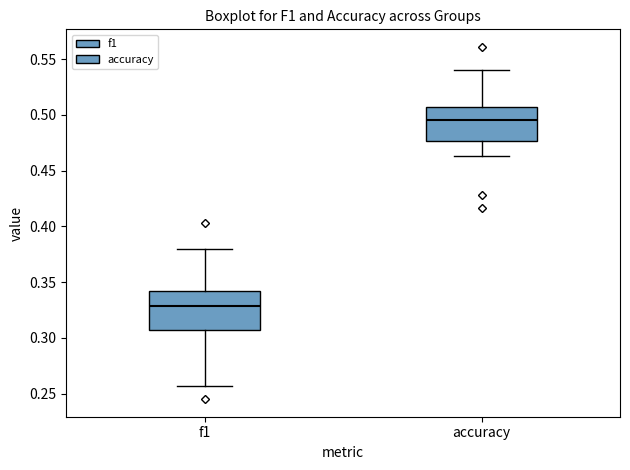

Reading left to right, transcribe this box plot: for each box, give where its median line is, the range the box spans, and where its two whiskers end, as read against the y-axis. The values are not printed on the chart, so give them approximately, as read against the axis.

f1: median 0.330, box 0.305 to 0.340, whiskers 0.255 to 0.380
accuracy: median 0.495, box 0.475 to 0.505, whiskers 0.465 to 0.540